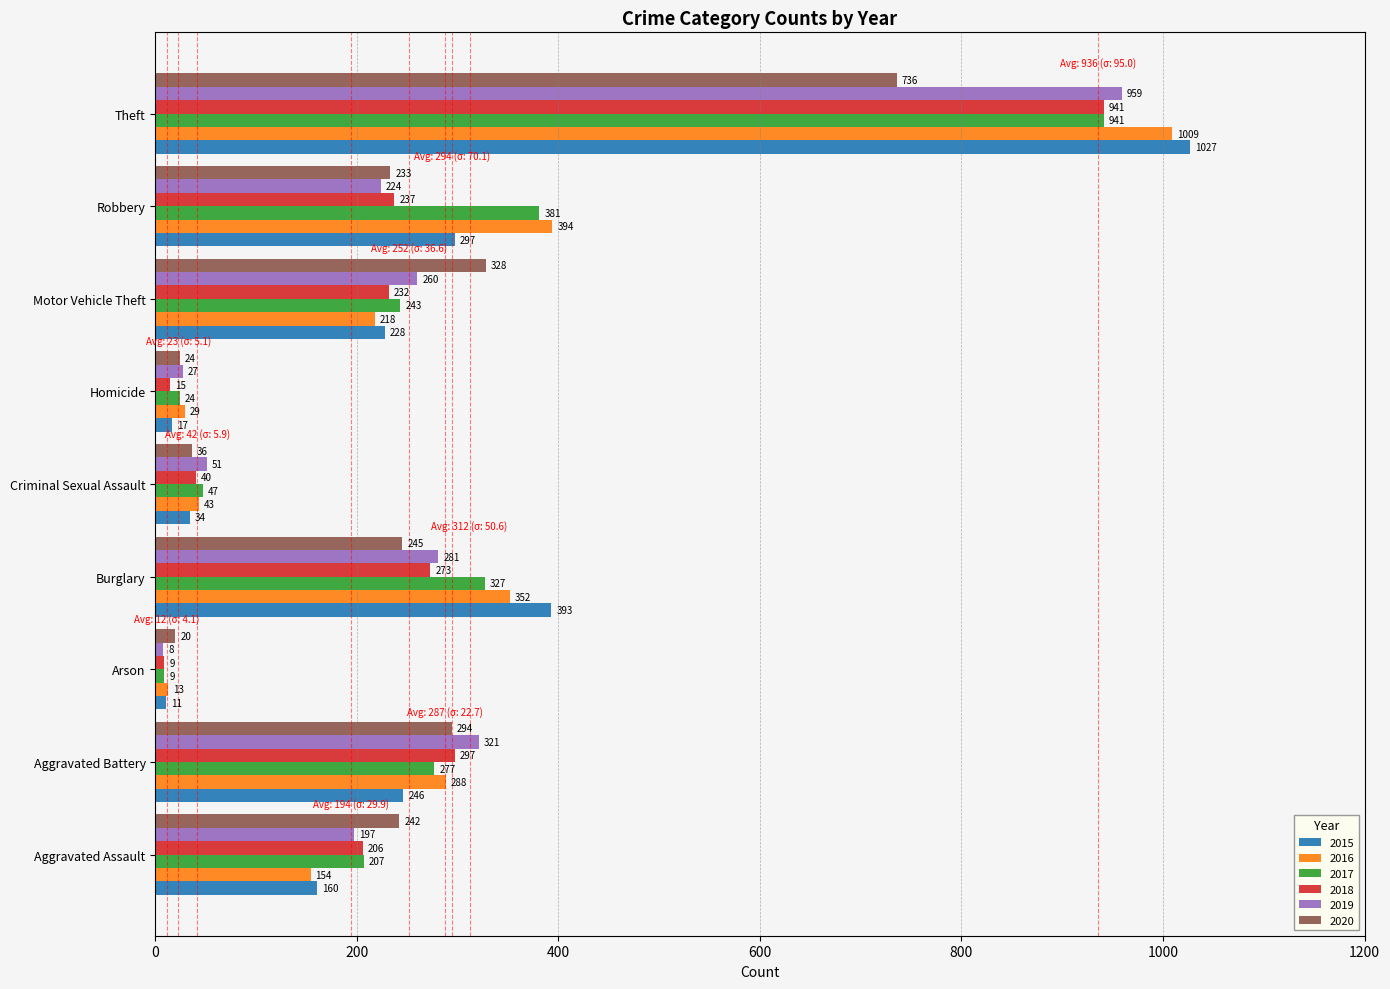

What is the average value of the 2016 series?

278